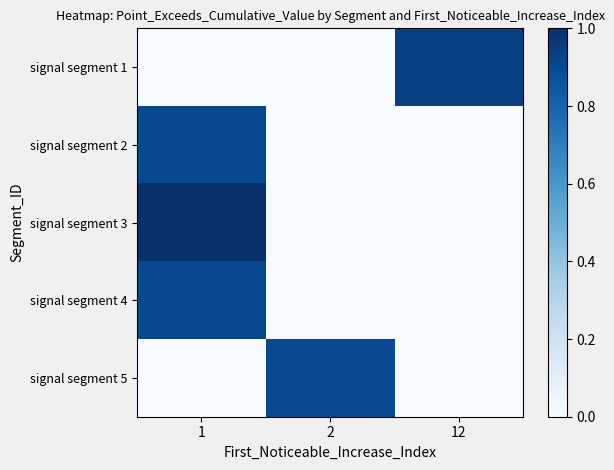

Which label corresponds to the smallest value in the chart?

1